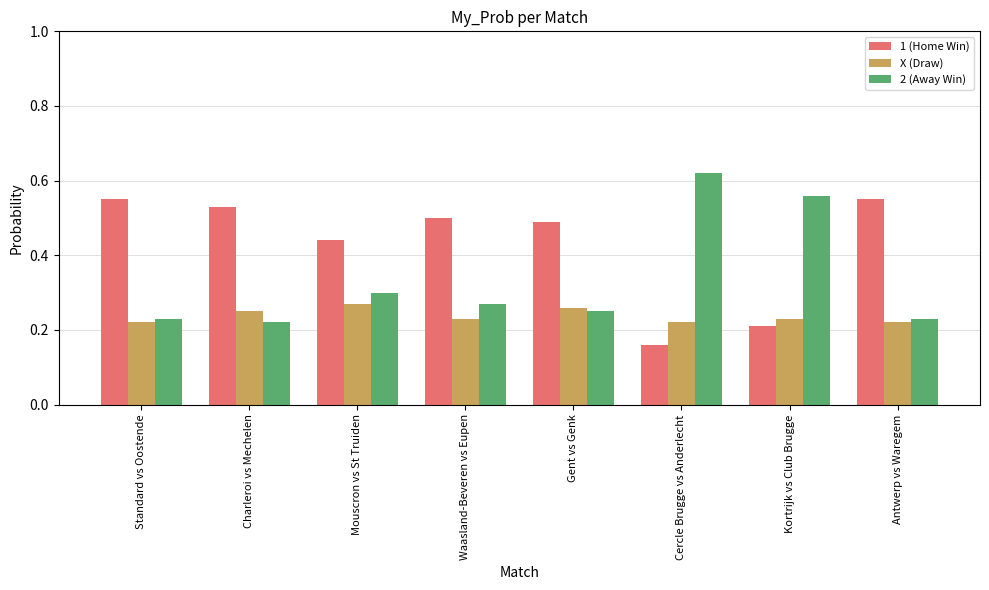

Which category has the highest value across all series?

Cercle Brugge vs Anderlecht